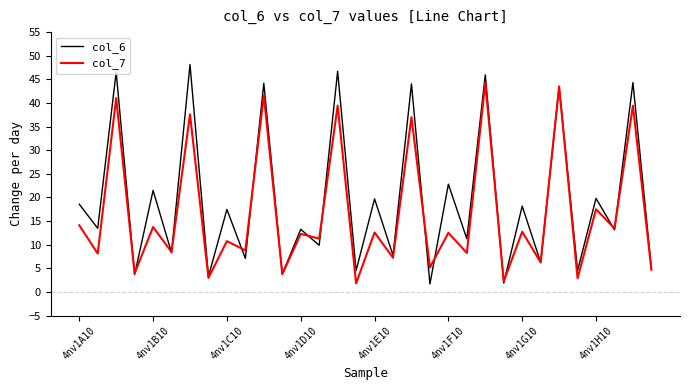

Which series has the largest total across all categories?

col_6